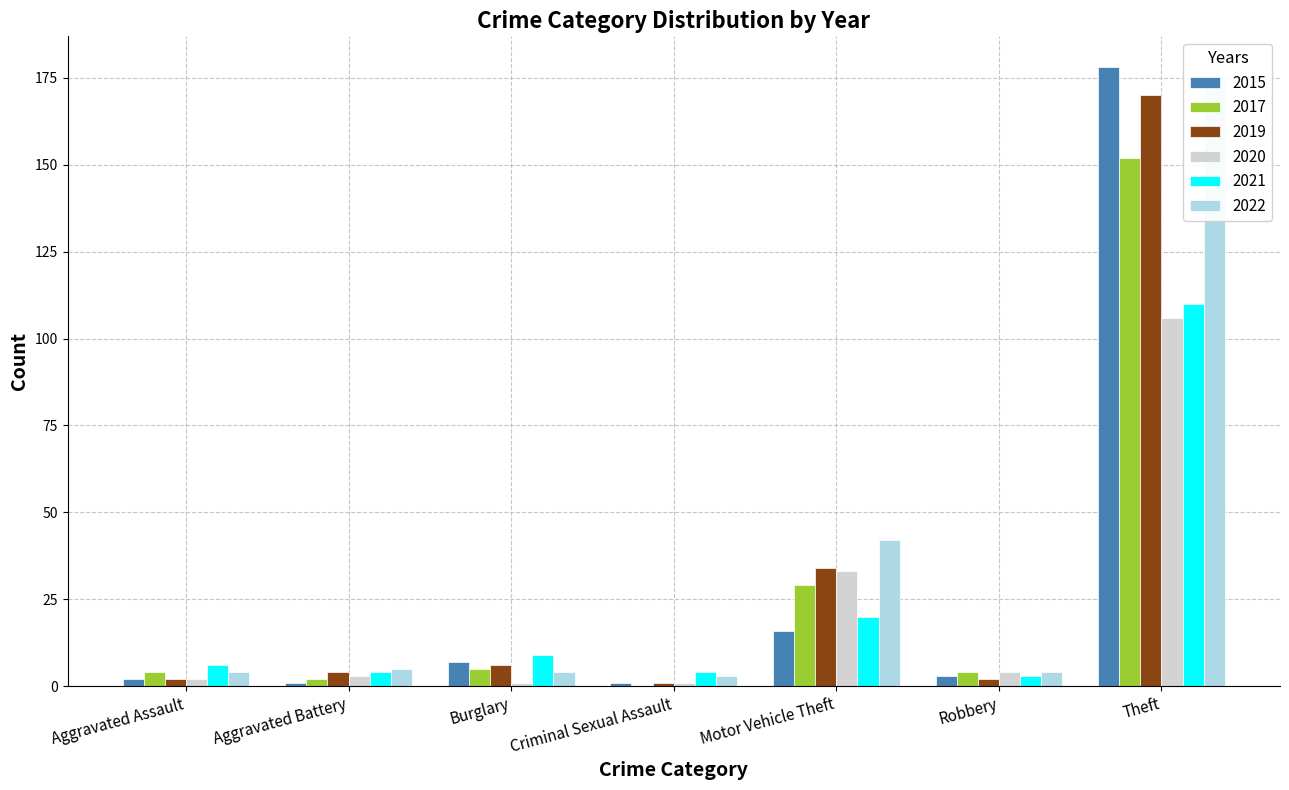

Rank the categories by 2022 value from lowest to highest.

Criminal Sexual Assault, Aggravated Assault, Burglary, Robbery, Aggravated Battery, Motor Vehicle Theft, Theft